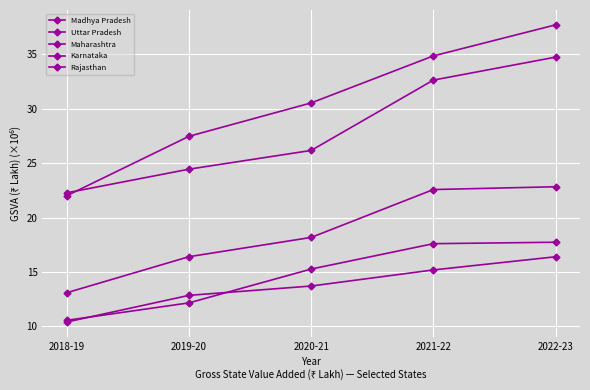

How many lines are shown in the chart?

5